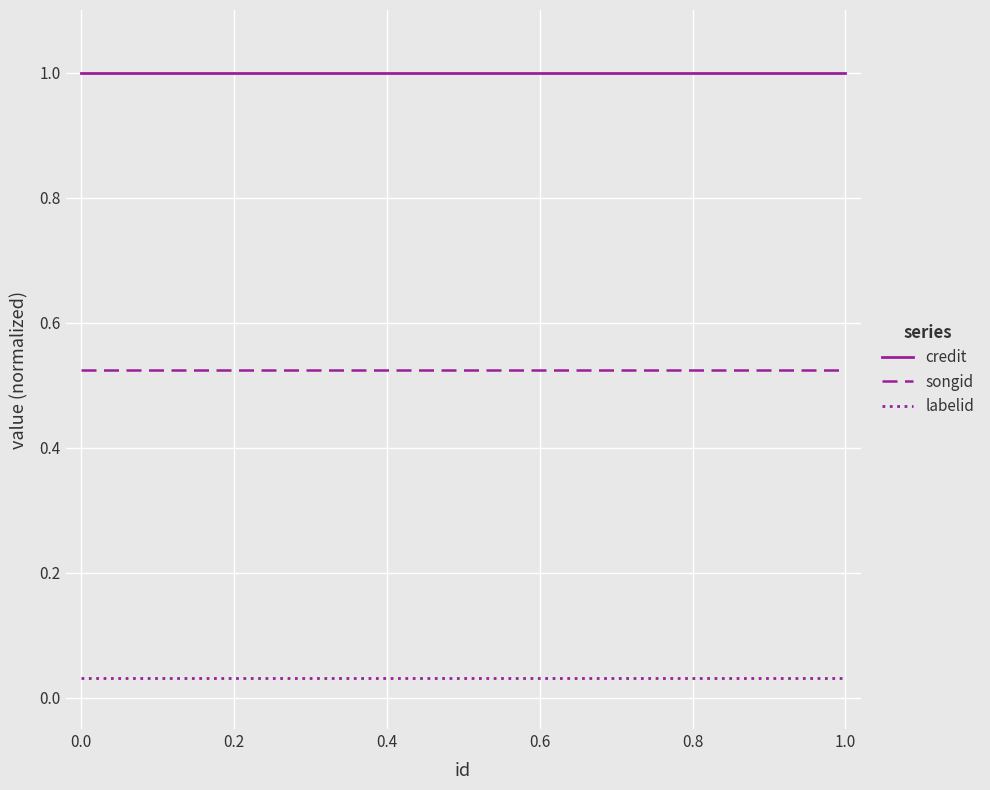

True or false: songid and credit intersect in this chart.

False